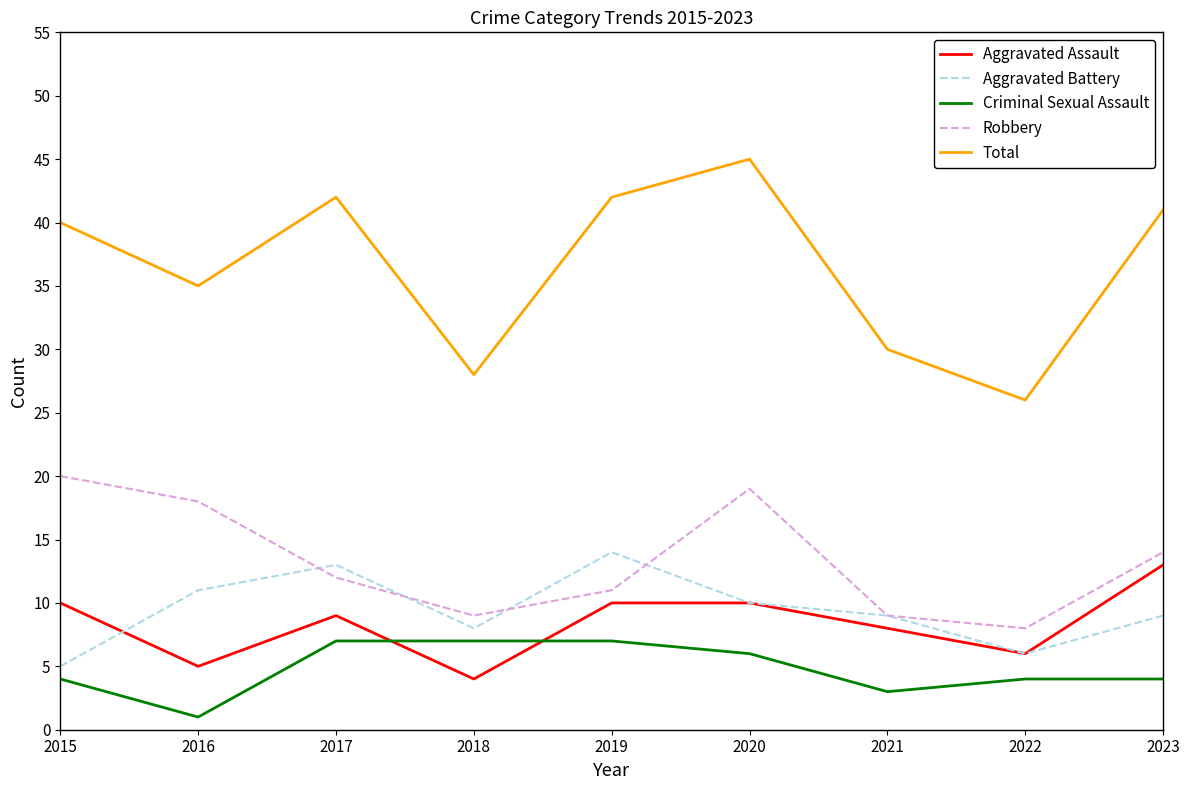

Does the chart display data point markers on the line(s)?

No